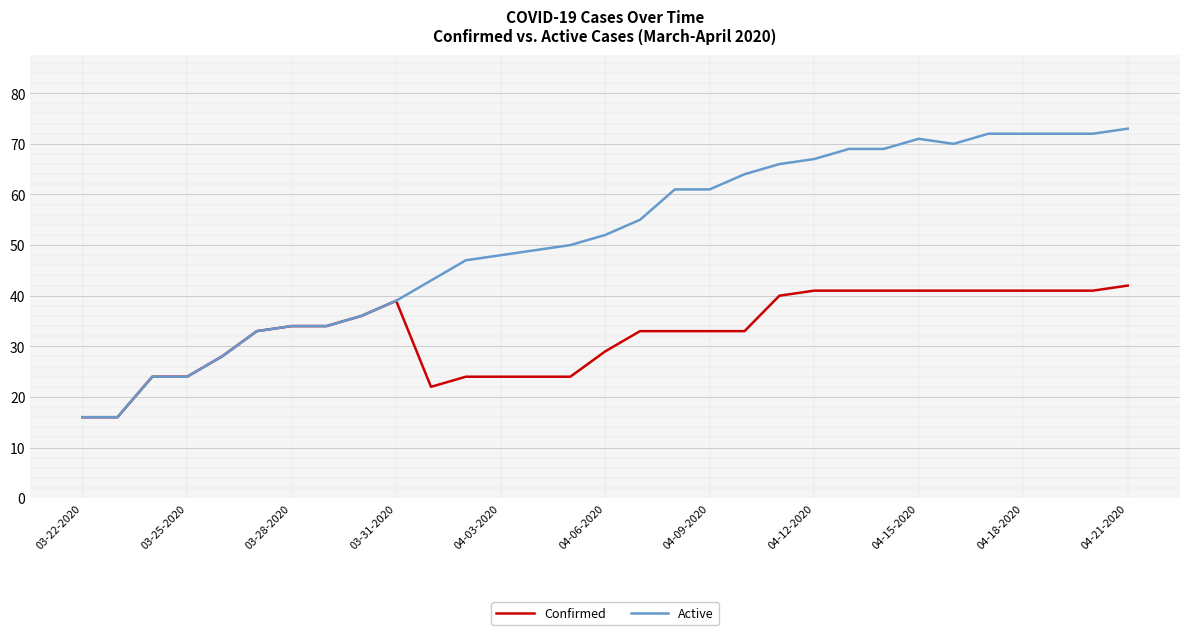

Which series has the largest range (max minus min)?

Active